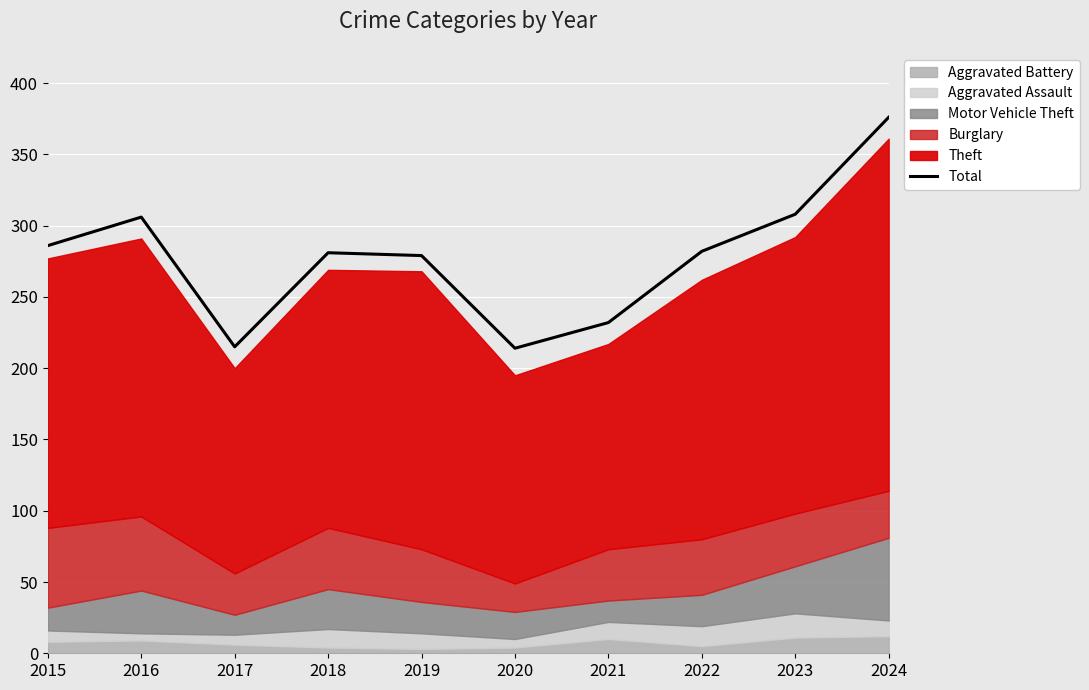

What is the value of the 5th point from the left?

279